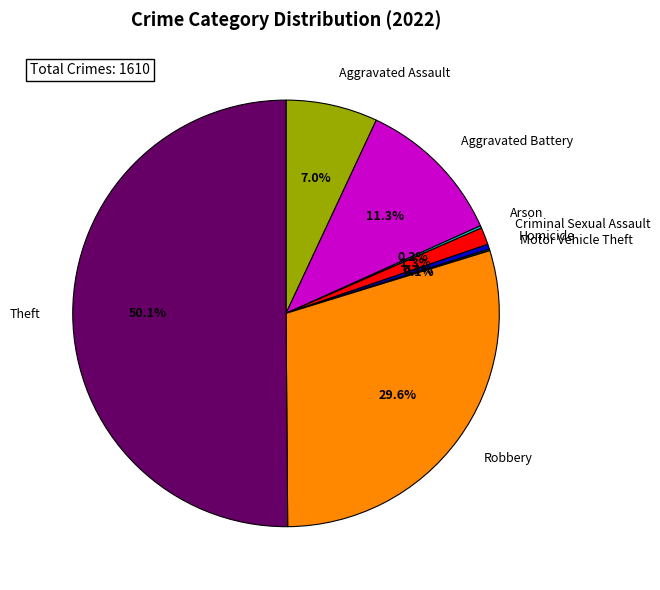

What percentage is the Robbery slice, to the nearest percent?

30%